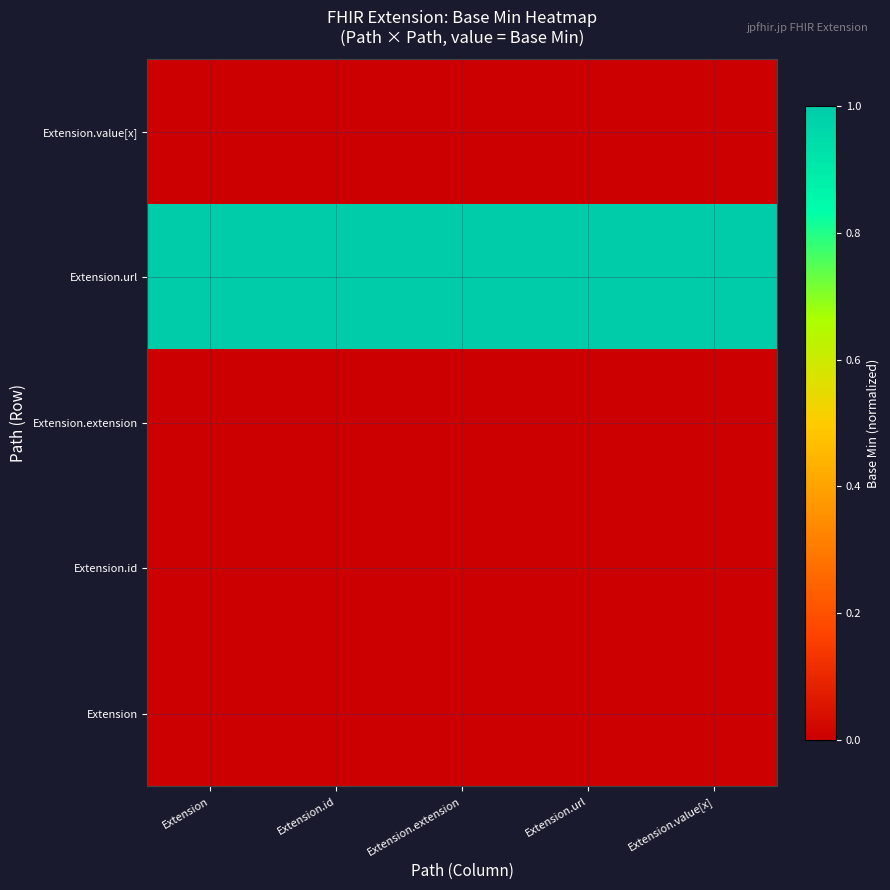

Count the number of categories in the chart.

5